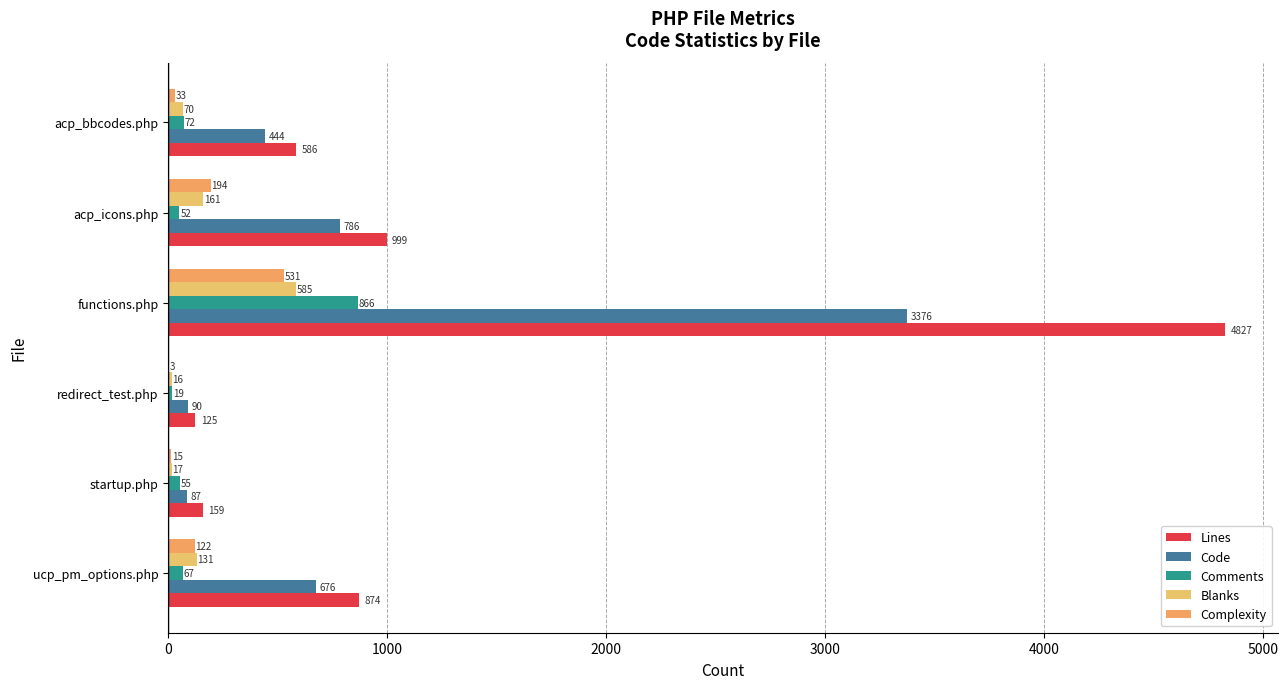

What is the average value of the Lines series?

1262